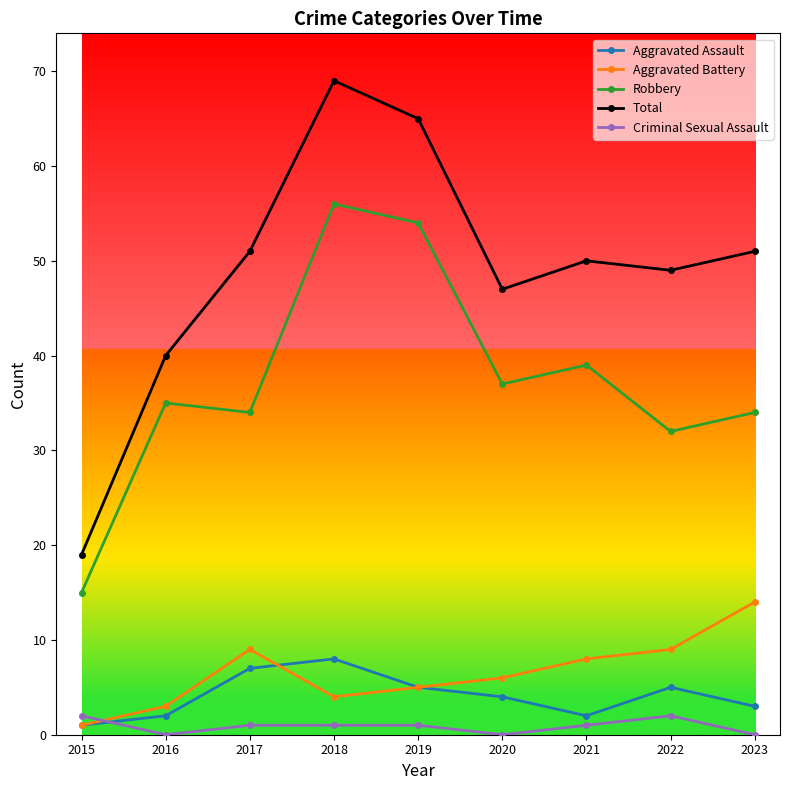

Which category has the lowest value in the Aggravated Battery series?

2015